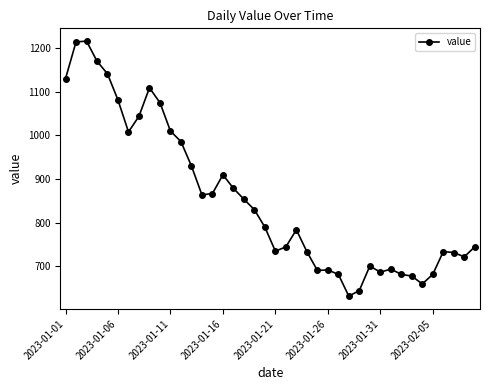

True or false: the data has more than 1 interior local peaks.

True